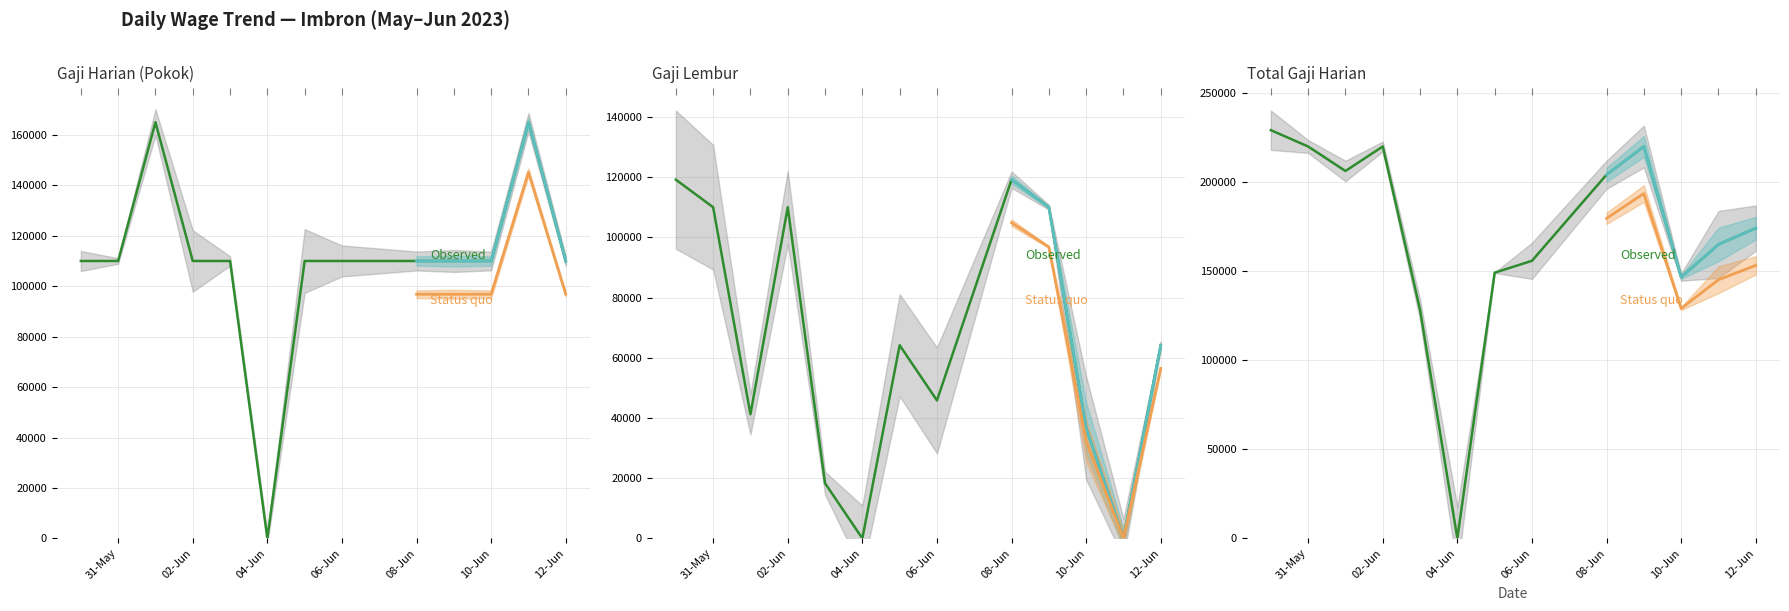

What is the total value across all series at 05-06-2023?

323333.3